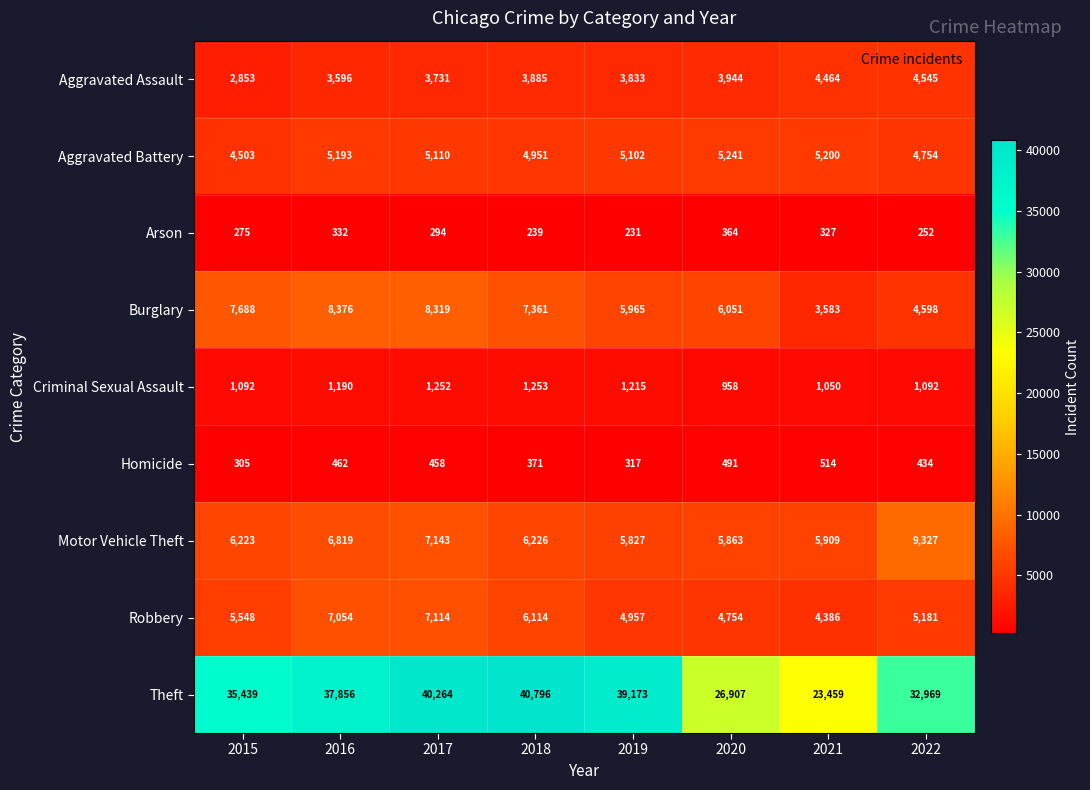

What is the difference between the second highest and second lowest values in the Robbery series?

2300